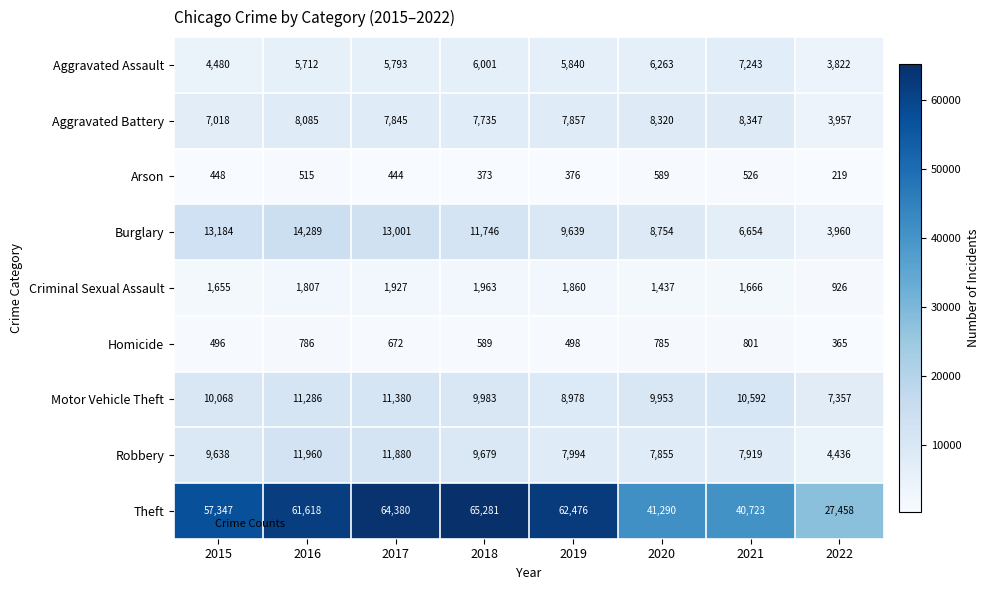

Which series has the largest total across all categories?

Theft